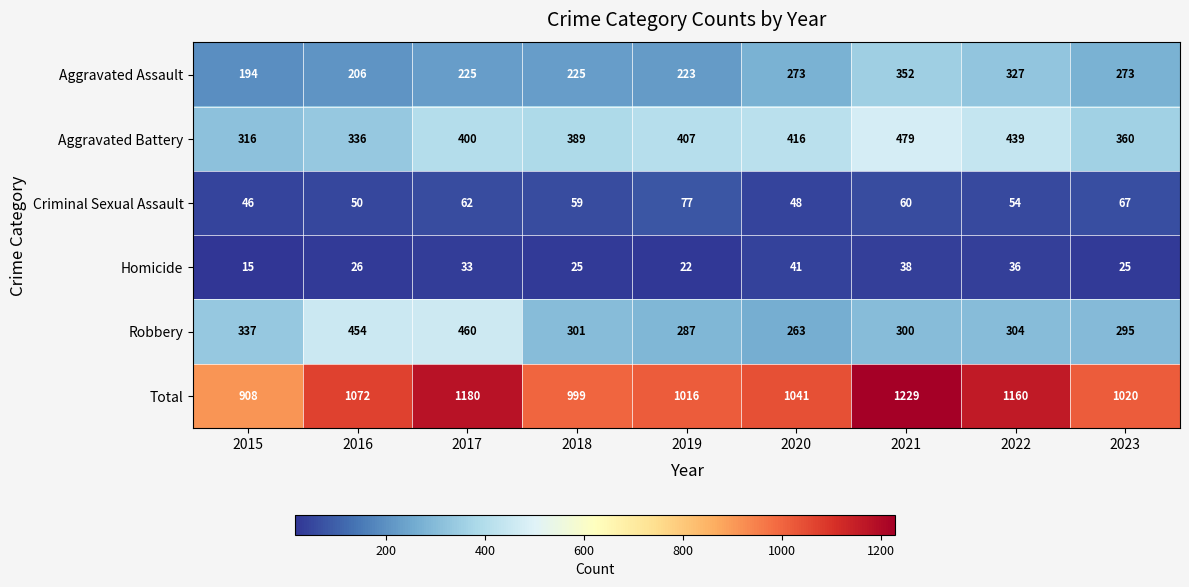

What is the greatest value displayed?

1229